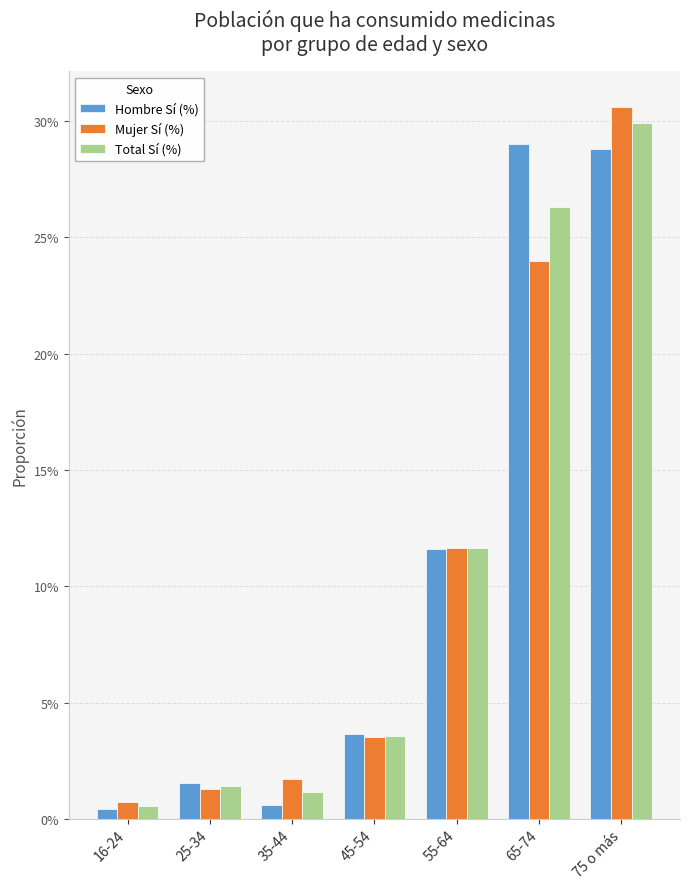

Does the chart contain stacked bars?

No